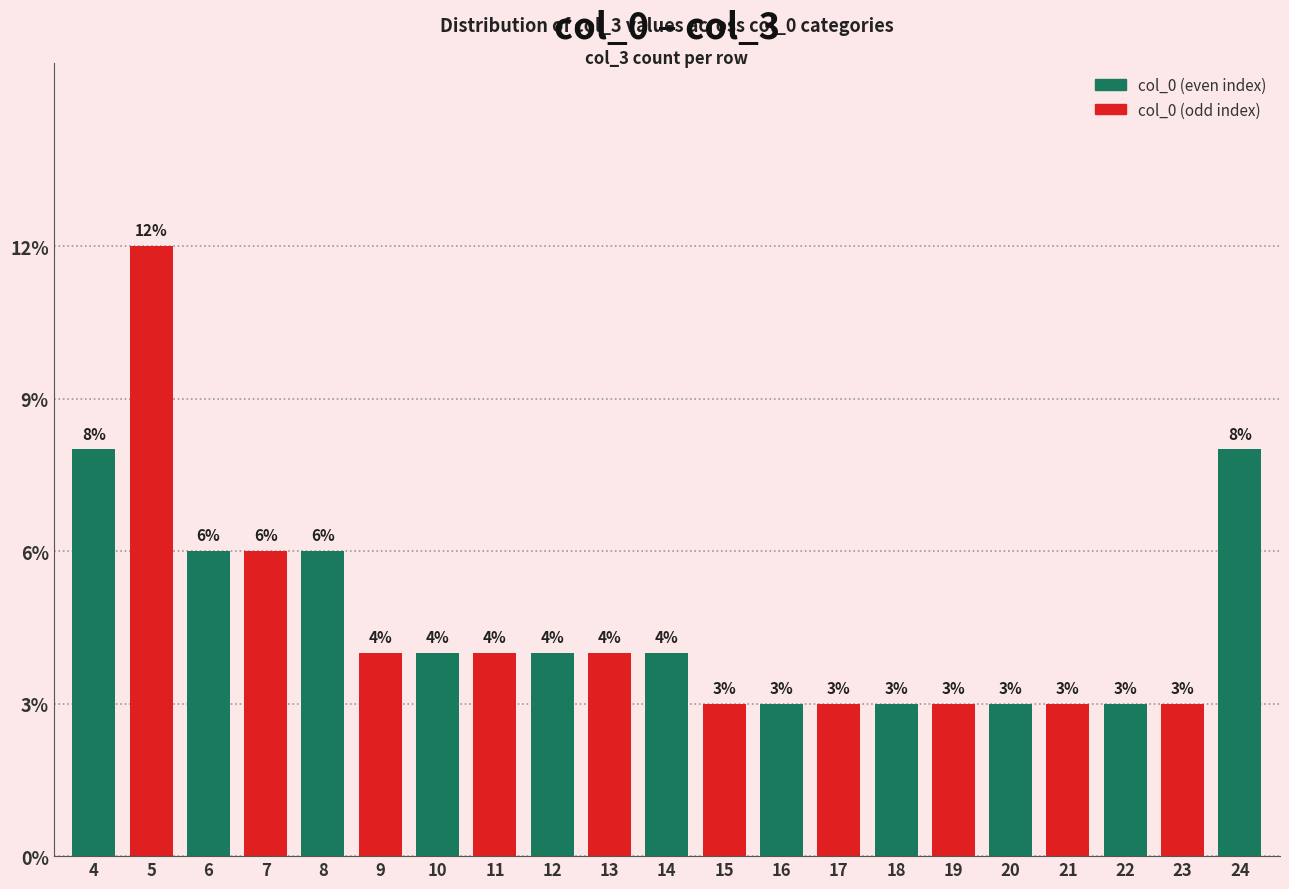

Reading left to right, list all the values displayed in this chart.

4=8	5=12	6=6	7=6	8=6	9=4	10=4	11=4	12=4	13=4	14=4	15=3	16=3	17=3	18=3	19=3	20=3	21=3	22=3	23=3	24=8